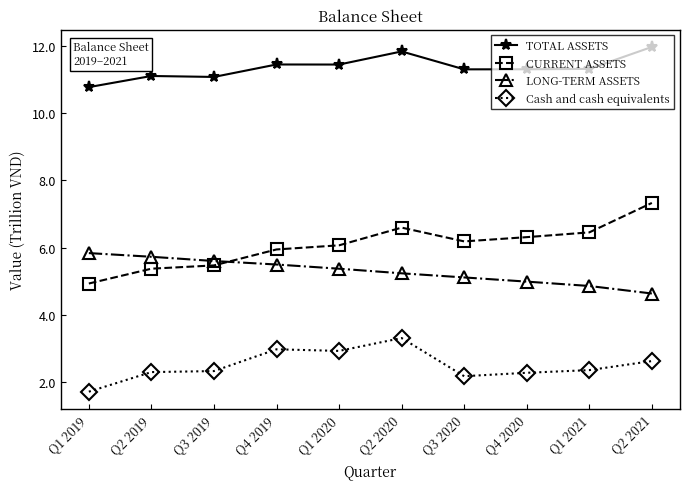

At which label is LONG-TERM ASSETS closest to 5?

Q4 2020